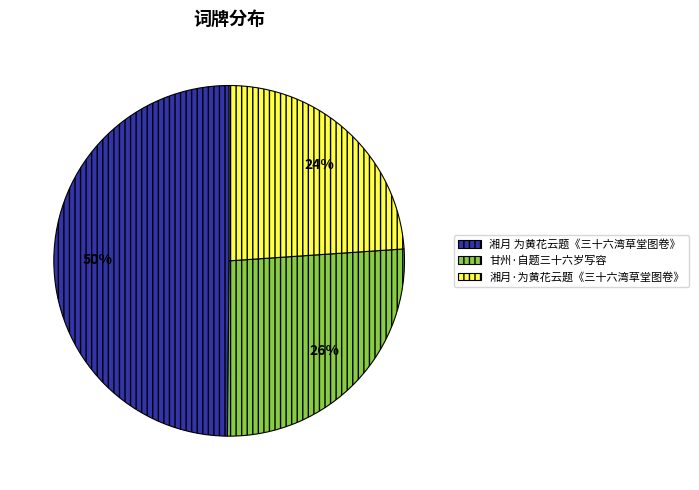

True or false: 甘州·自题三十六岁写容 accounts for 36% of the total.

False